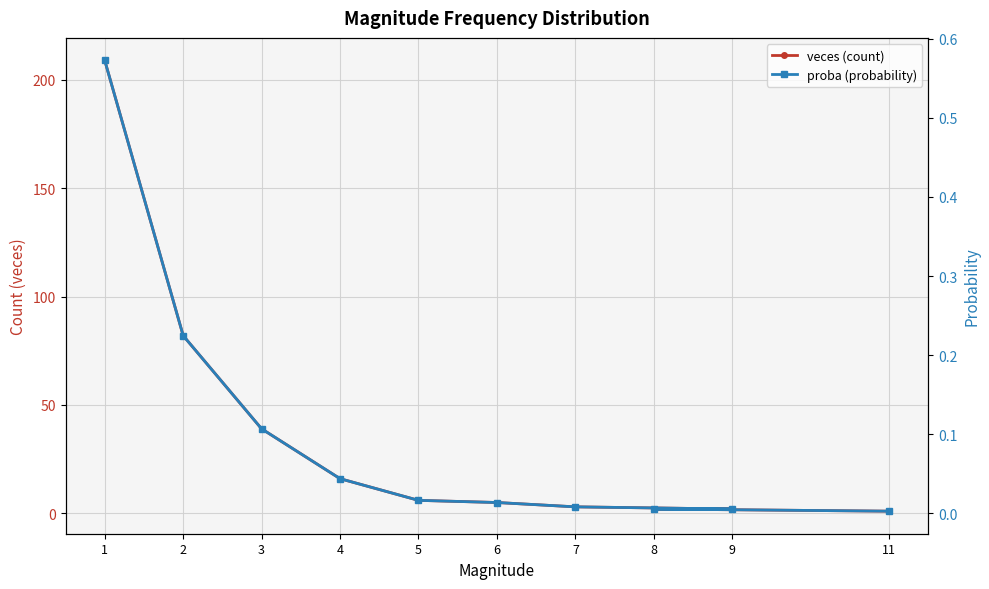

At which label is veces (count) closest to 105?

2